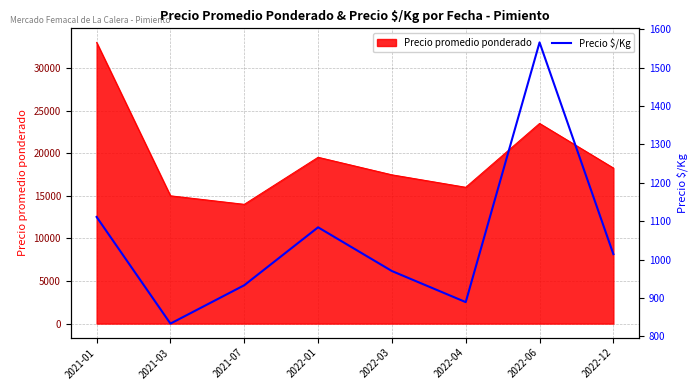

What is the sum of all values?

8400